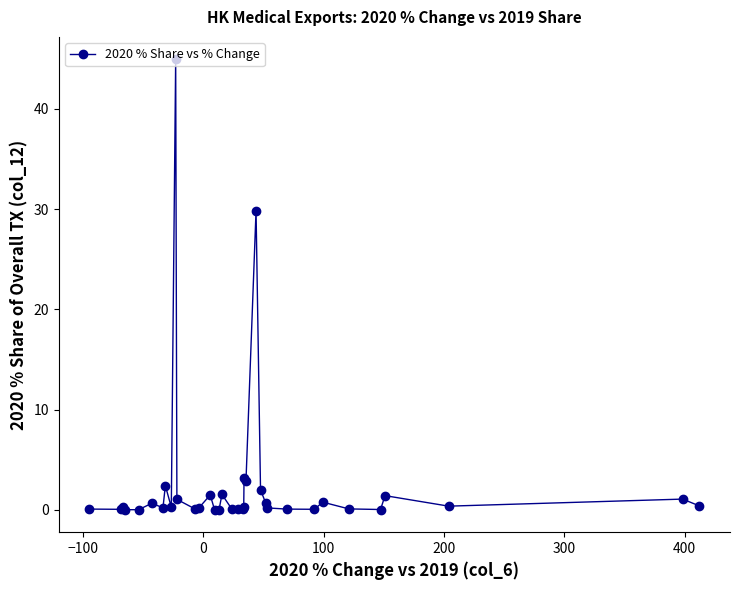

What is the greatest value displayed?

44.9